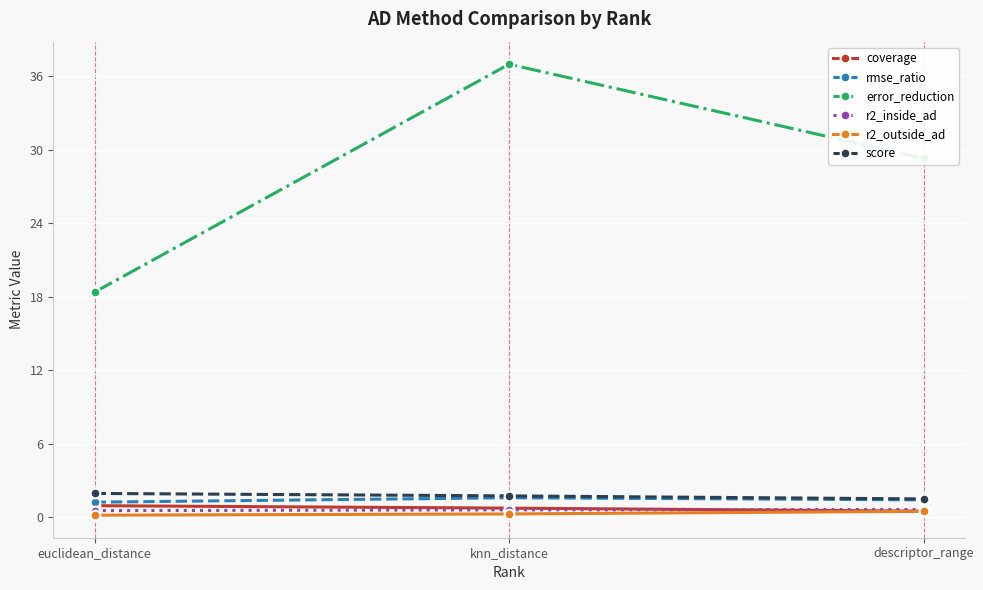

Which series has the largest range (max minus min)?

error_reduction